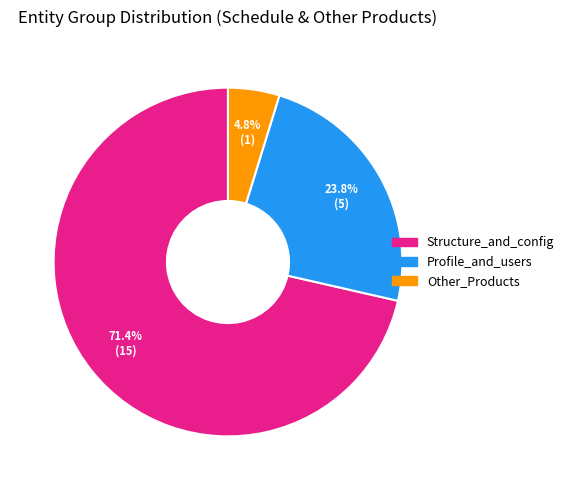

What is the ratio of the value at Profile_and_users to the value at Other_Products?

5.0